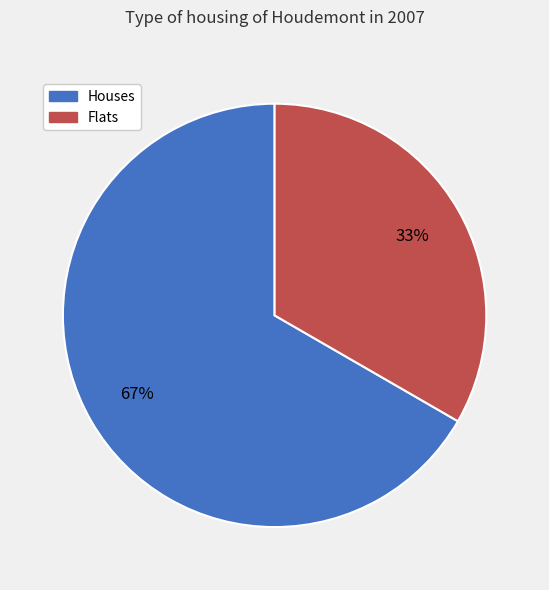

Which slice is the largest?

Houses